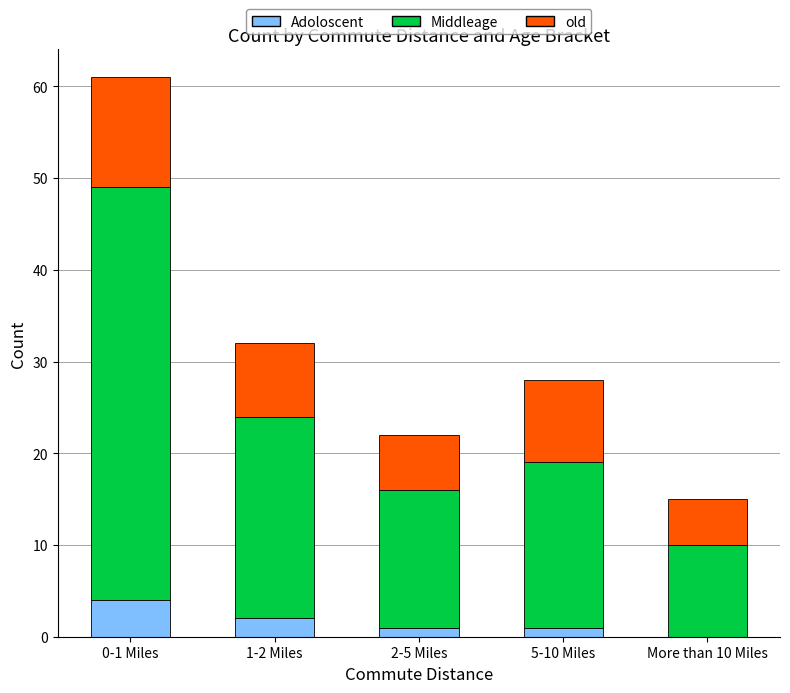

Which category has the highest value in the Adoloscent series?

0-1 Miles